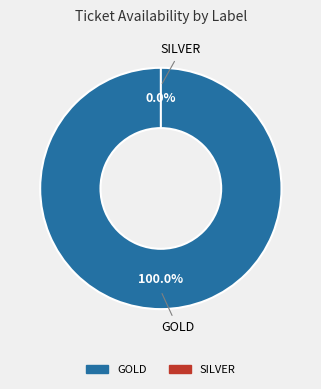

What is the majority slice?

GOLD